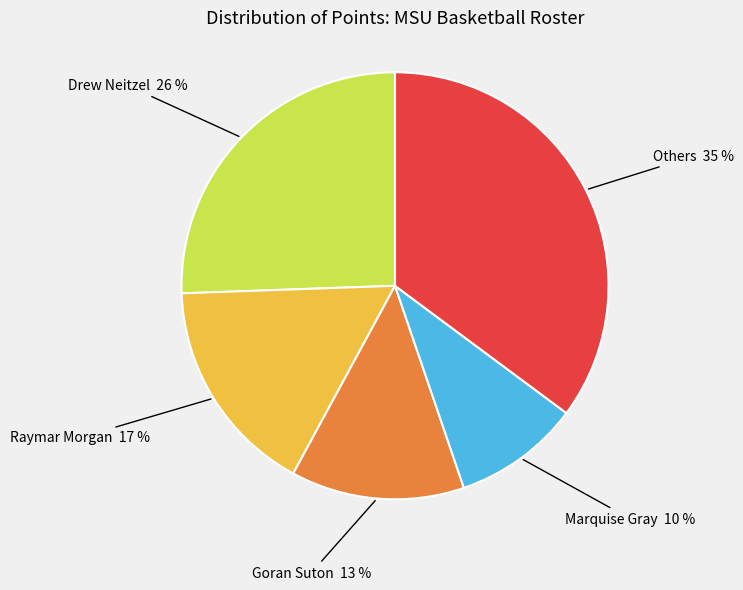

To the nearest percent, what portion does Others represent?

35%